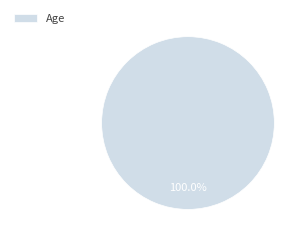

Rank the categories by value from lowest to highest.

Age